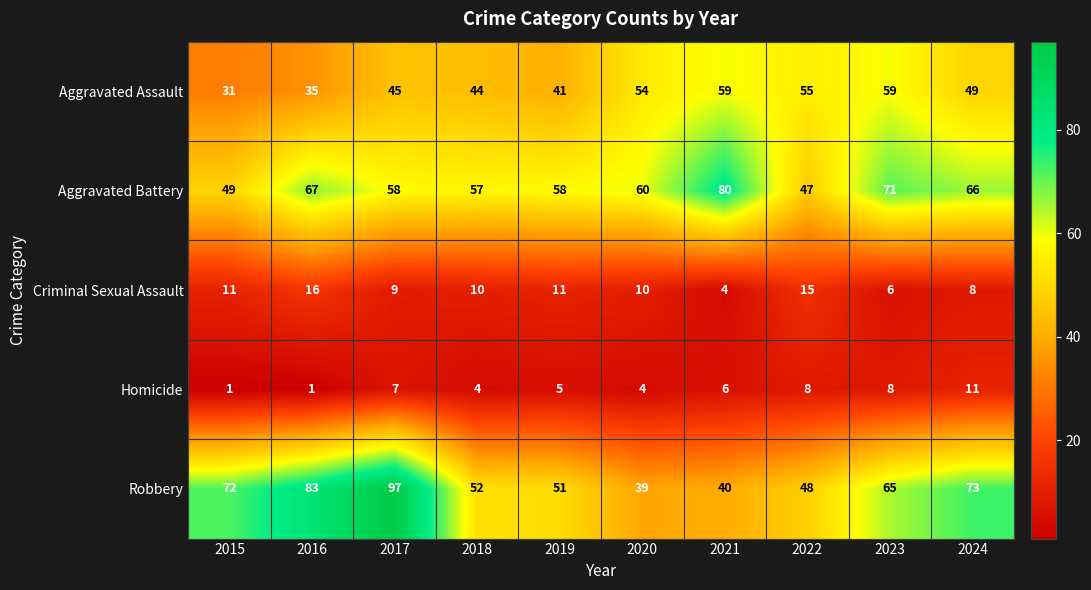

Which category has the highest value across all series?

2017